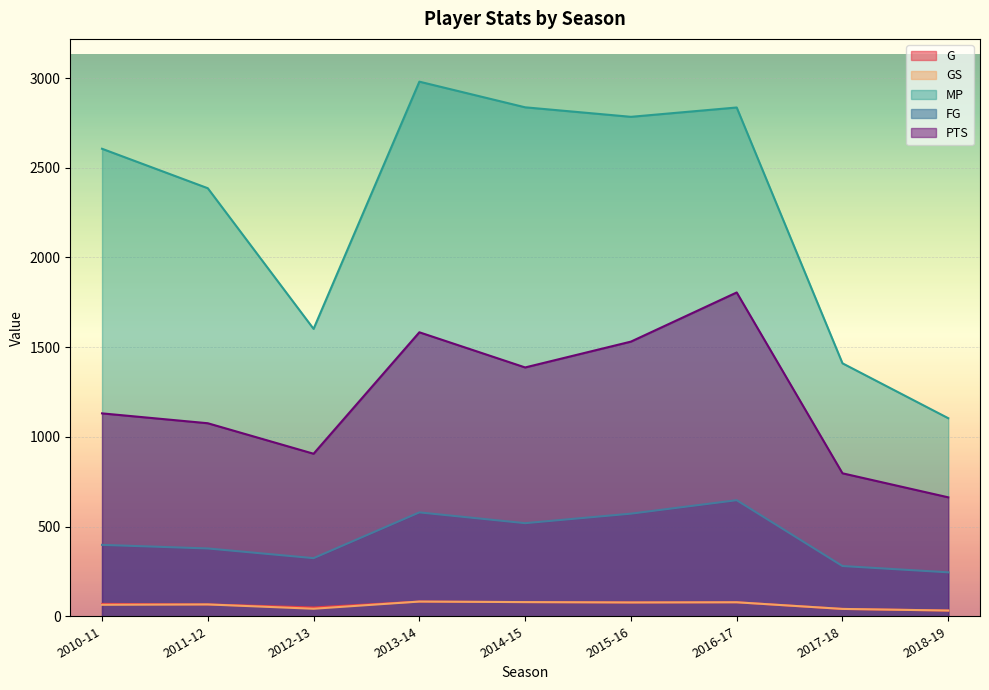

At which category is the sum across all series the highest?

2016-17